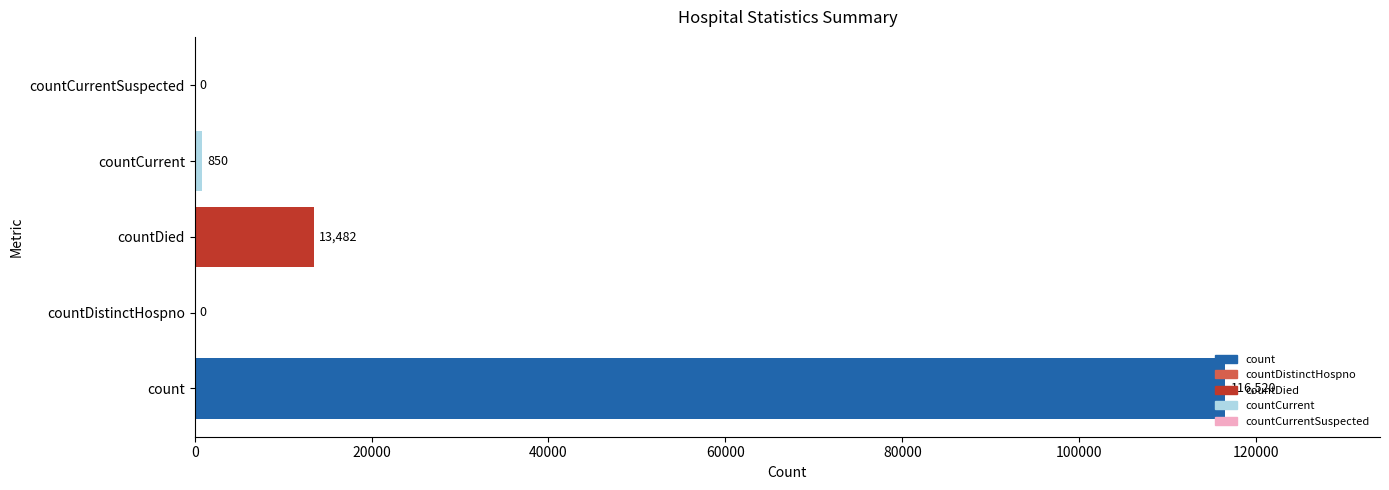

Count the number of data series in this chart.

1